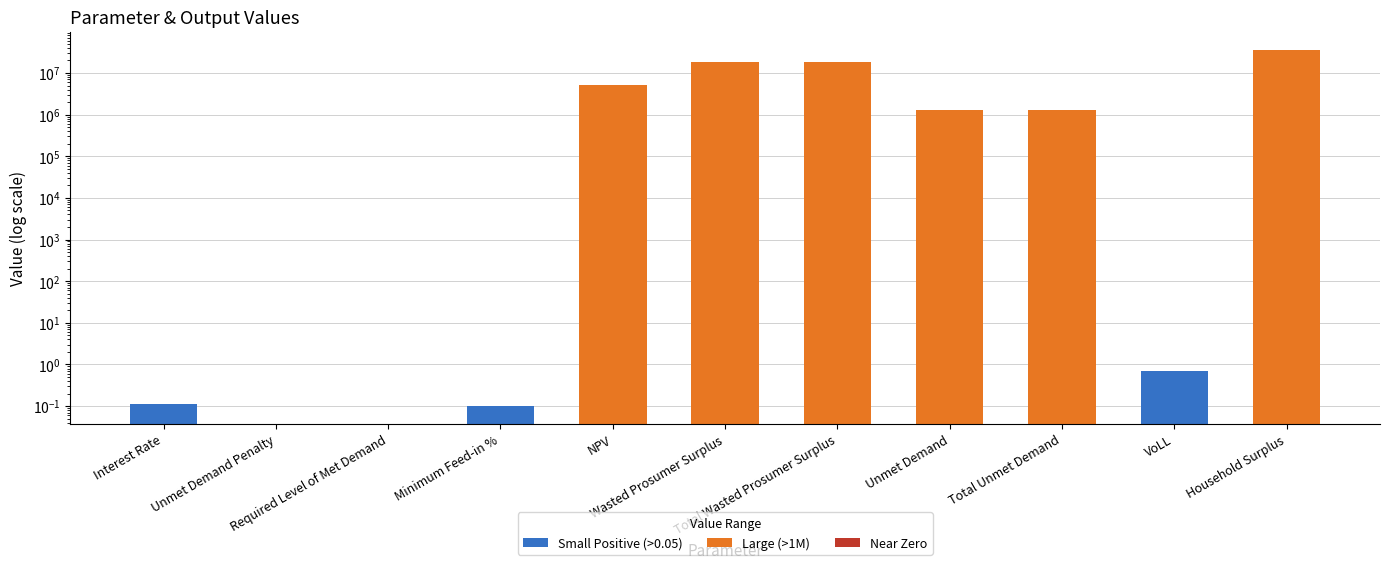

The value at Total Wasted Prosumer Surplus is 4952697.7. True or false?

False